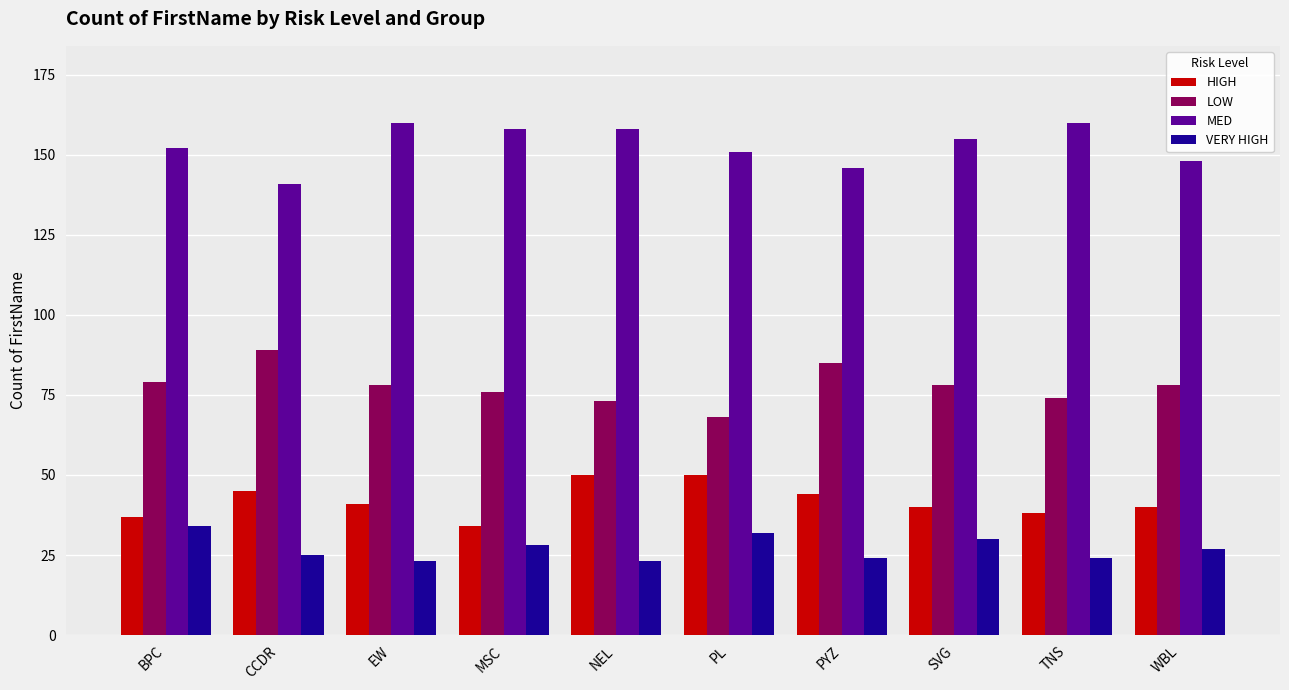

Reading left to right, what are all the values shown in this chart?

HIGH: 37	45	41	34	50	50	44	40	38	40
LOW: 79	89	78	76	73	68	85	78	74	78
MED: 152	141	160	158	158	151	146	155	160	148
VERY HIGH: 34	25	23	28	23	32	24	30	24	27